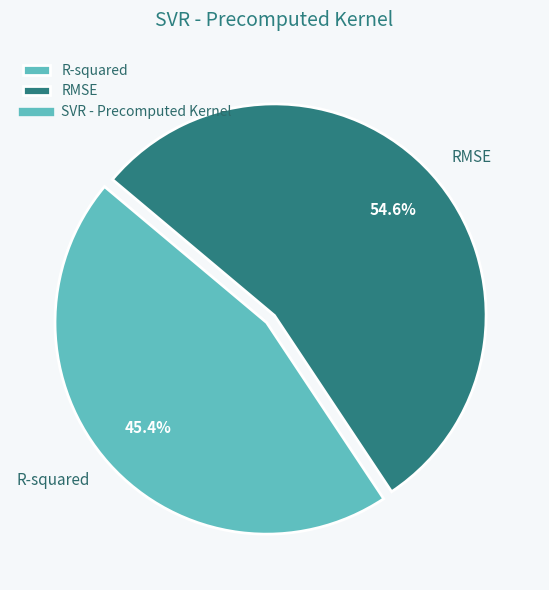

To the nearest percent, what is the difference between the largest and smallest slice percentages?

9%